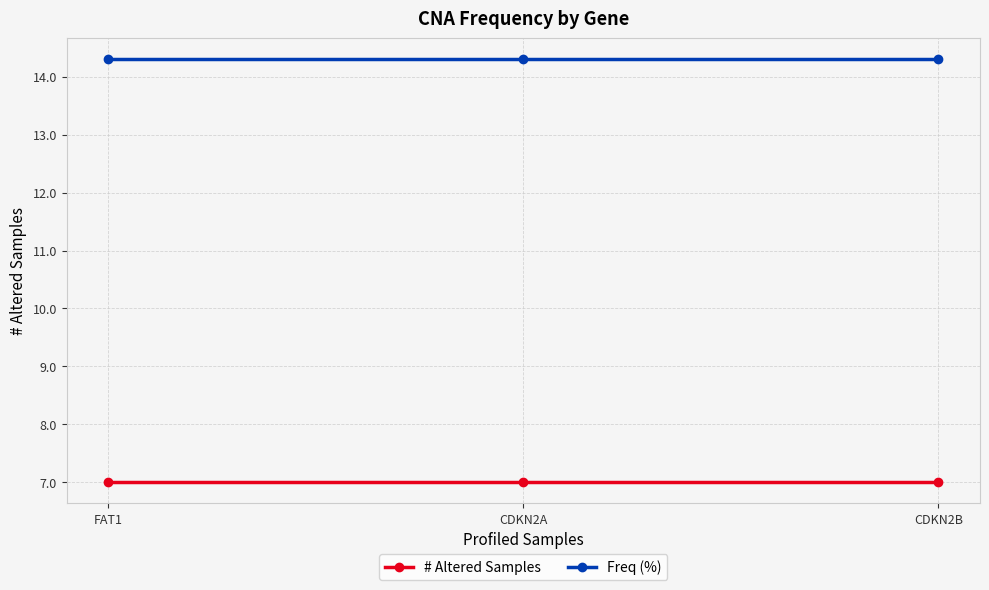

Is it true that Freq (%) equals 14.3 at CDKN2B?

True